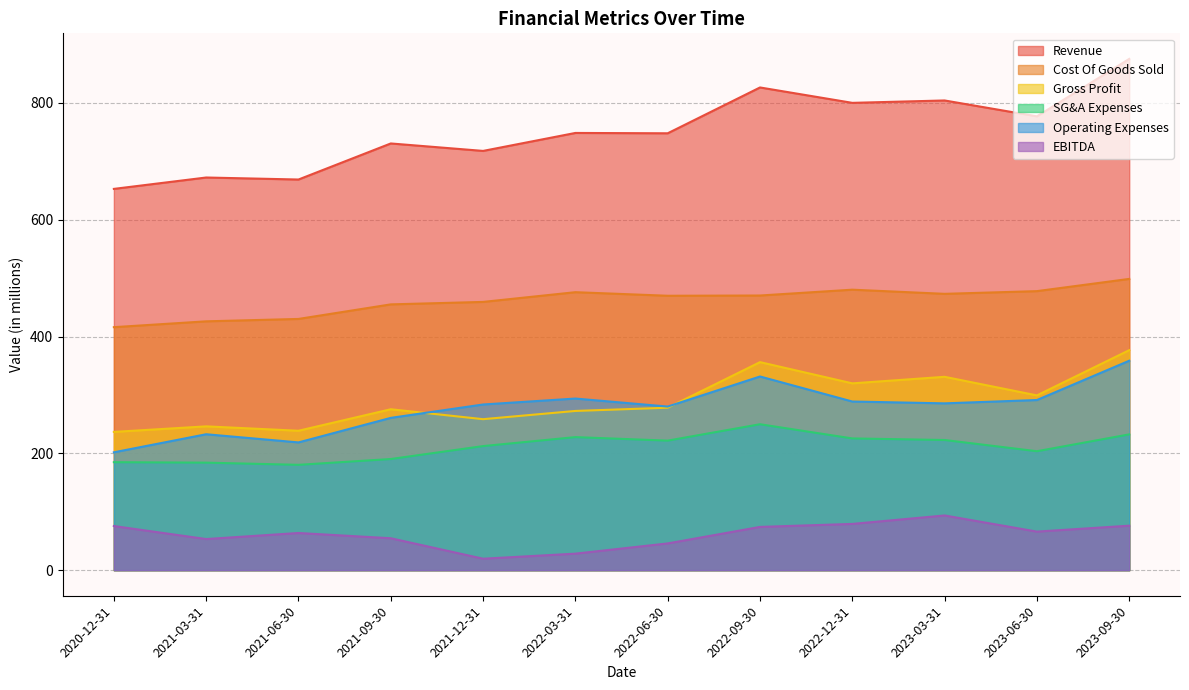

Is the value of Gross Profit at 2021-12-31 greater than the value of Revenue at 2022-12-31?

No